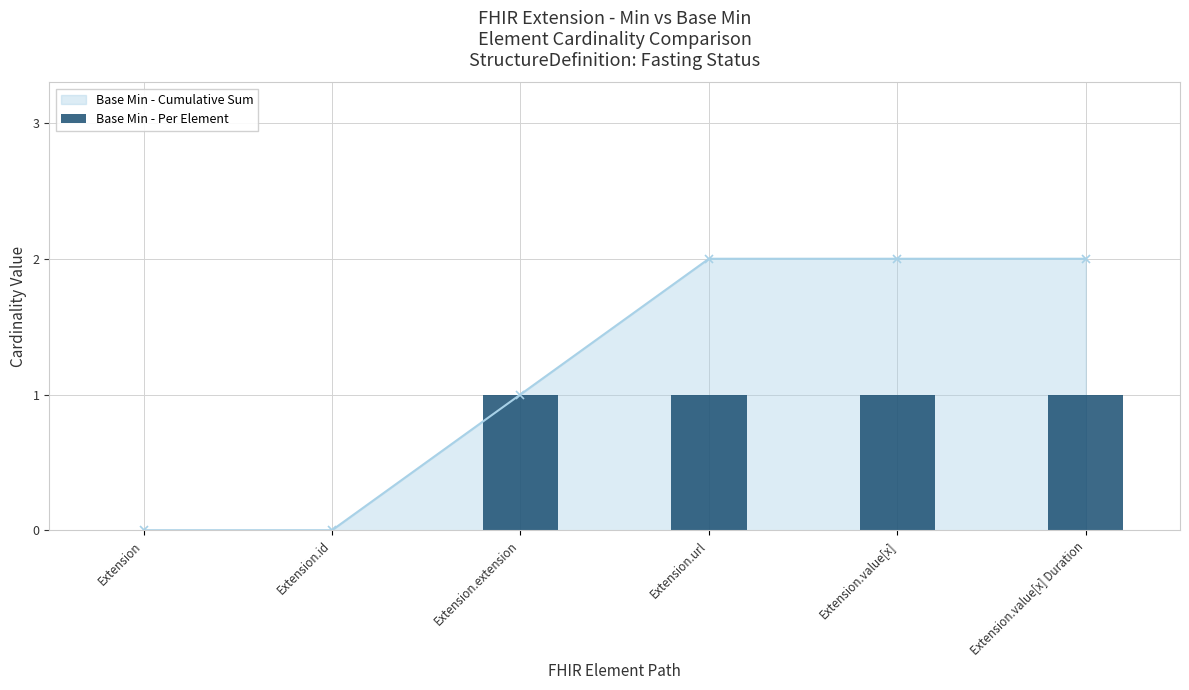

What is the difference between the maximum and minimum values?

1